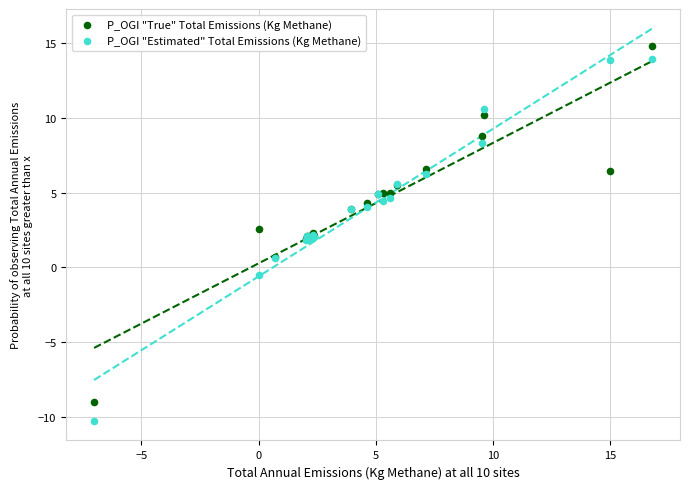

Which series contains the highest Y value?

P_OGI "True" Total Emissions (Kg Methane)